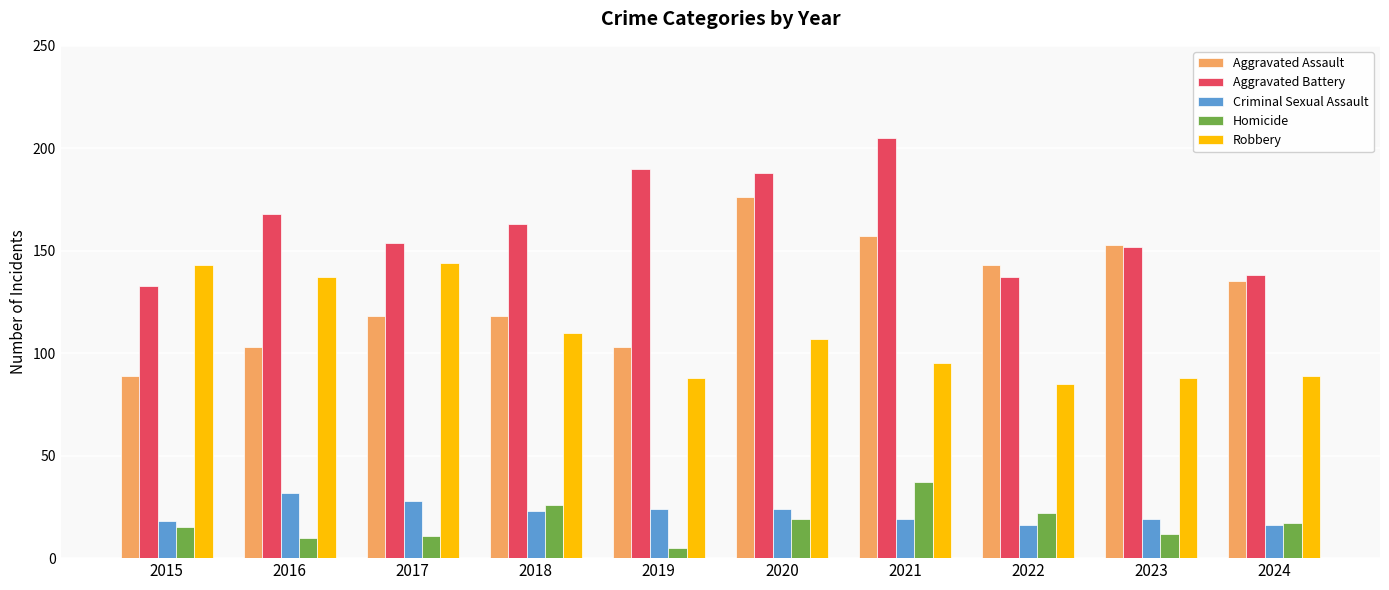

What is the average value of the Homicide series?

17